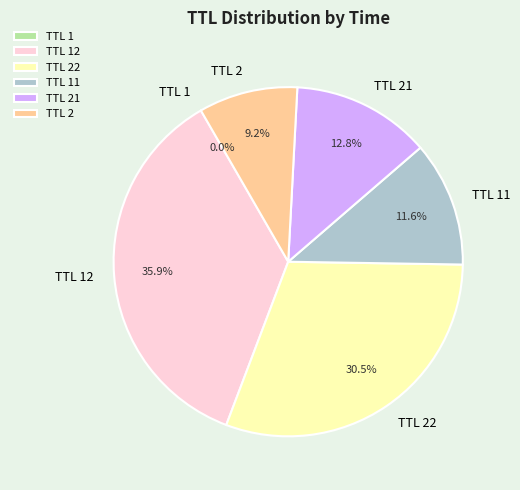

Between TTL 21 and TTL 22, which is larger?

TTL 22